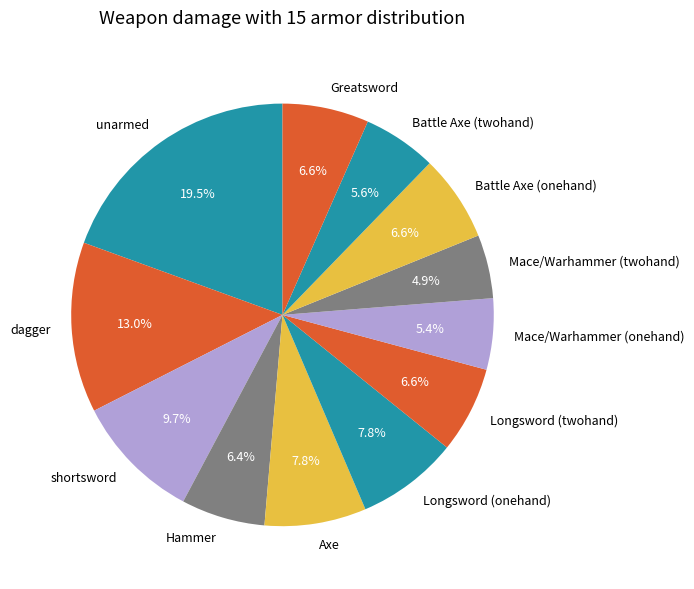

Which slice is the smallest?

Mace/Warhammer (twohand)